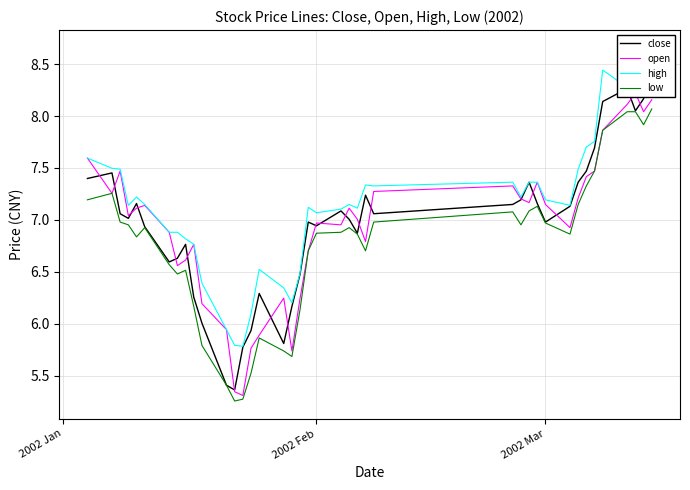

True or false: open and high intersect in this chart.

False